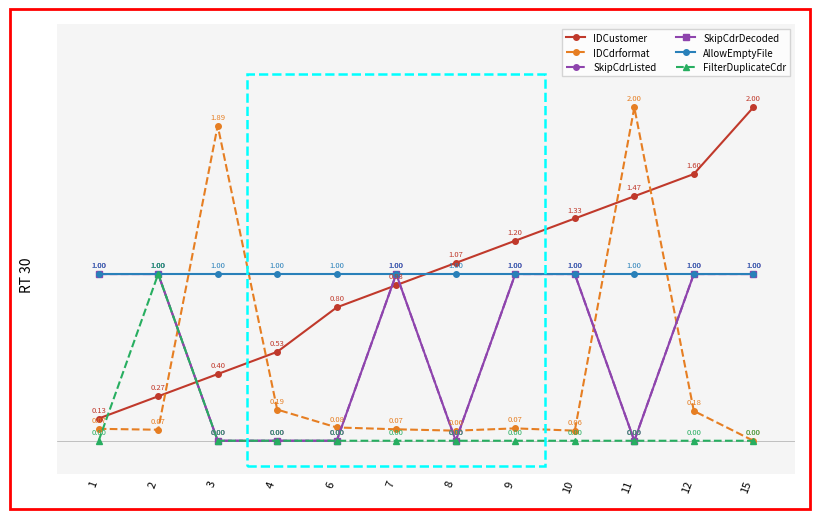

In IDCdrformat, how many points are higher than both neighbors (excluding endpoints)?

3